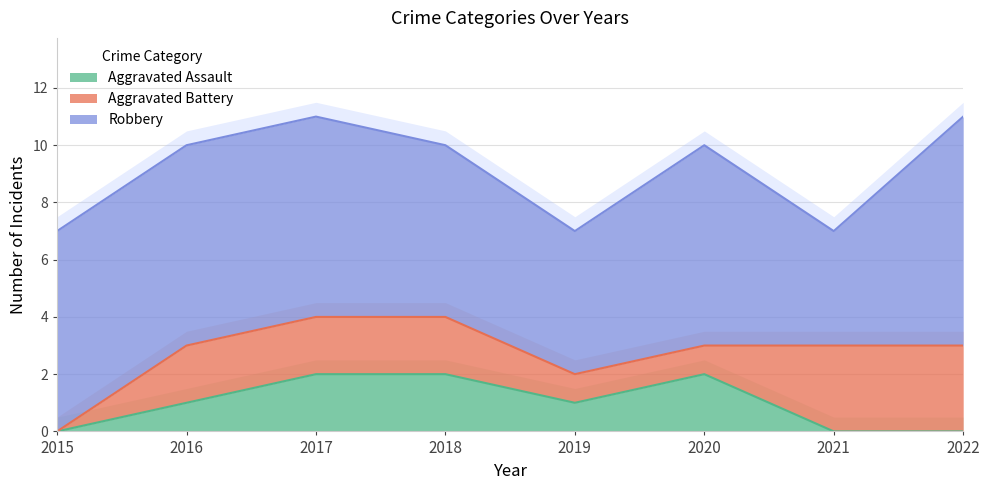

Between 2015 and 2020, which is larger?

2020